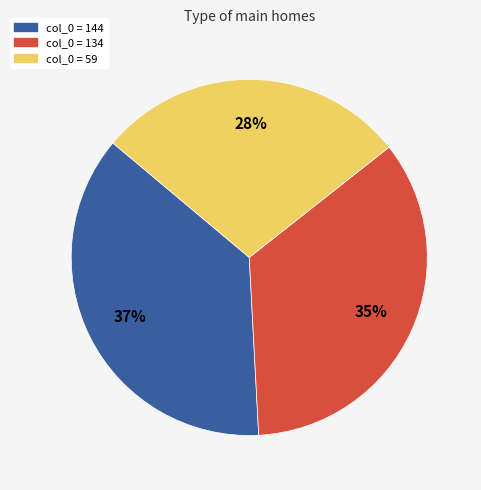

To the nearest percent, what is the difference between the largest and smallest slice percentages?

9%